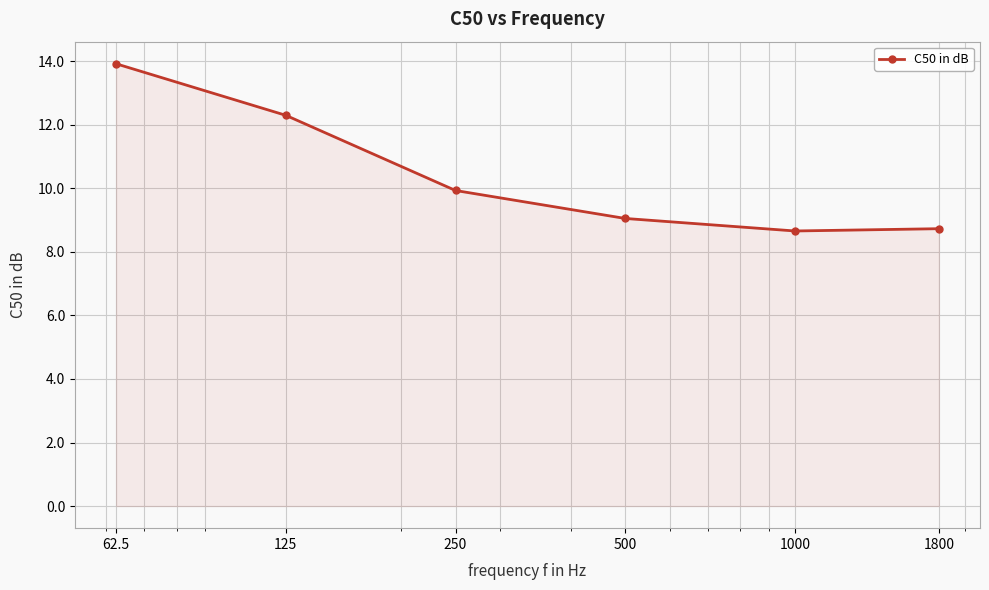

What is the value of the 6th point from the left?

8.7